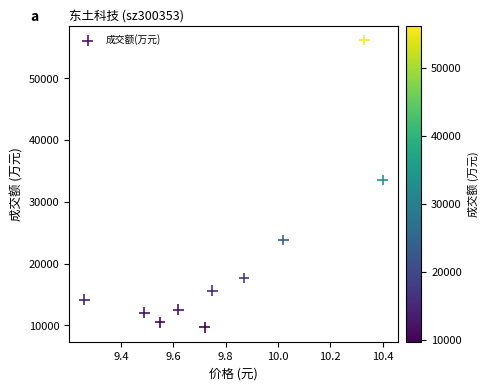

What is the average Y value?

20585